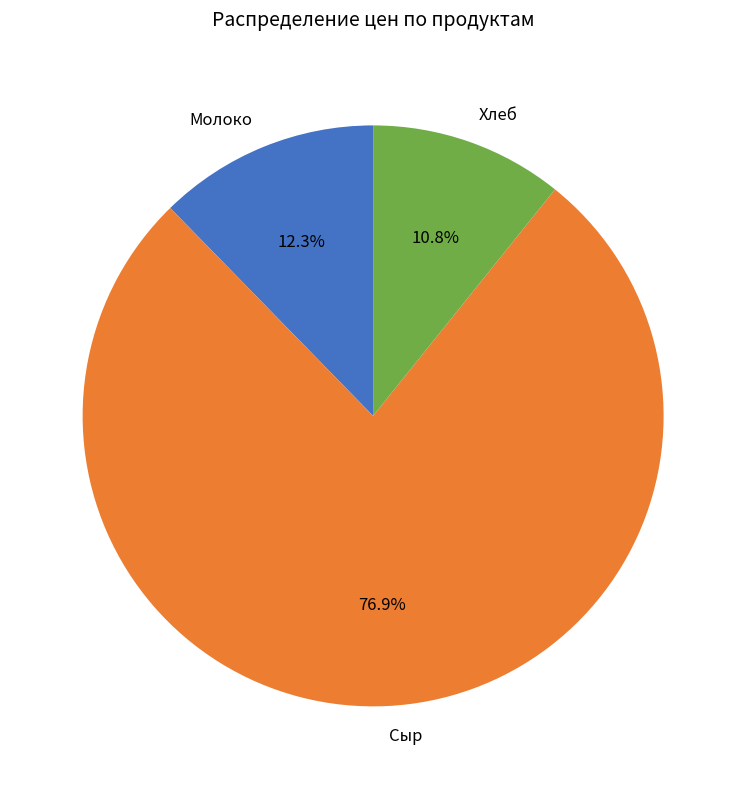

Which has a higher value, Сыр or Хлеб?

Сыр